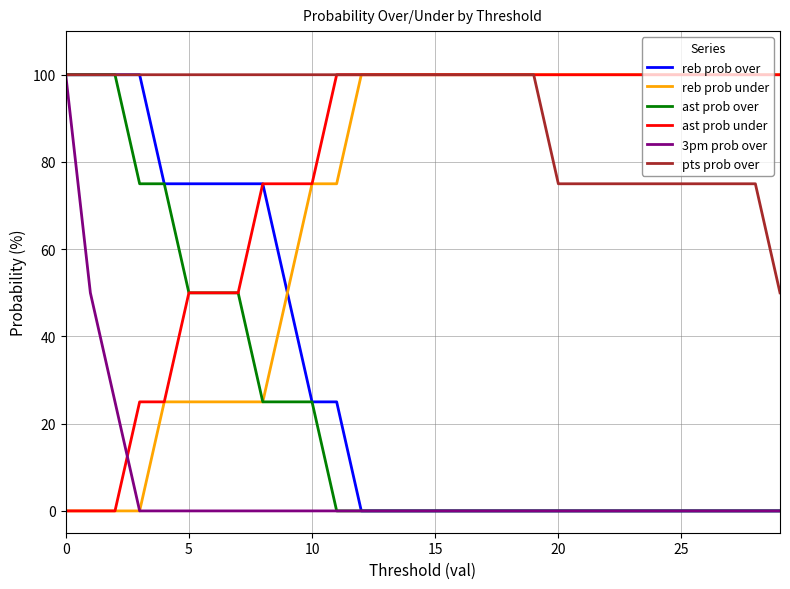

Which series has the largest total across all categories?

pts prob over